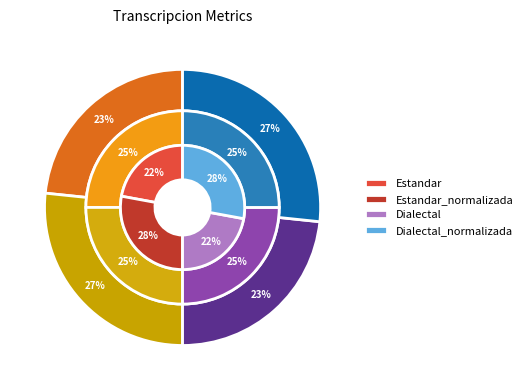

To the nearest percent, what is the difference between the largest and smallest slice percentages?

6%